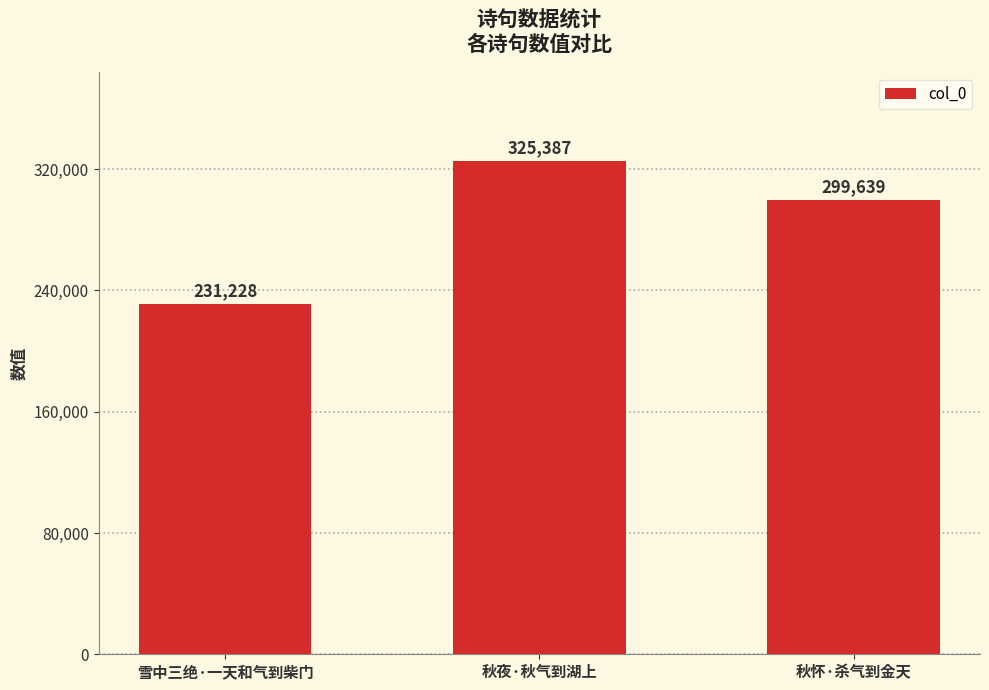

The value at 秋夜·秋气到湖上 is 325387. True or false?

True